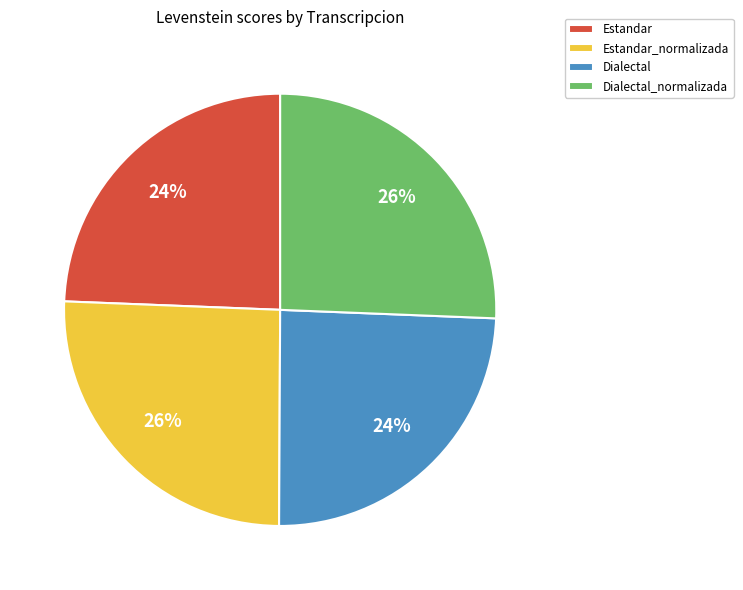

What percentage is the Dialectal slice, to the nearest percent?

24%